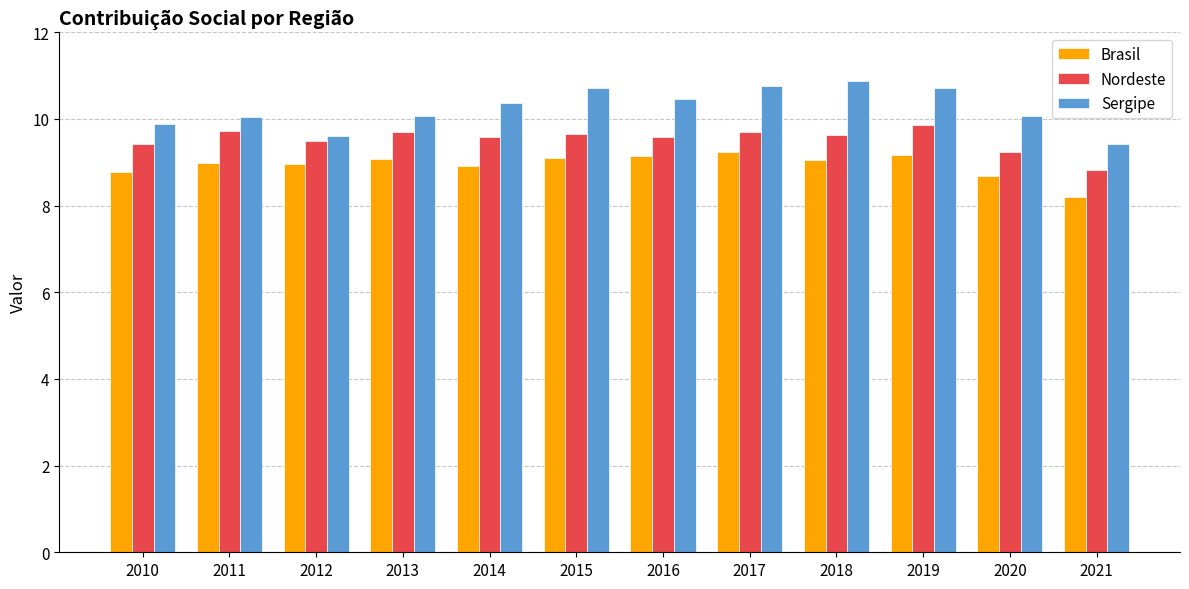

Which category has the lowest value in the Sergipe series?

2021